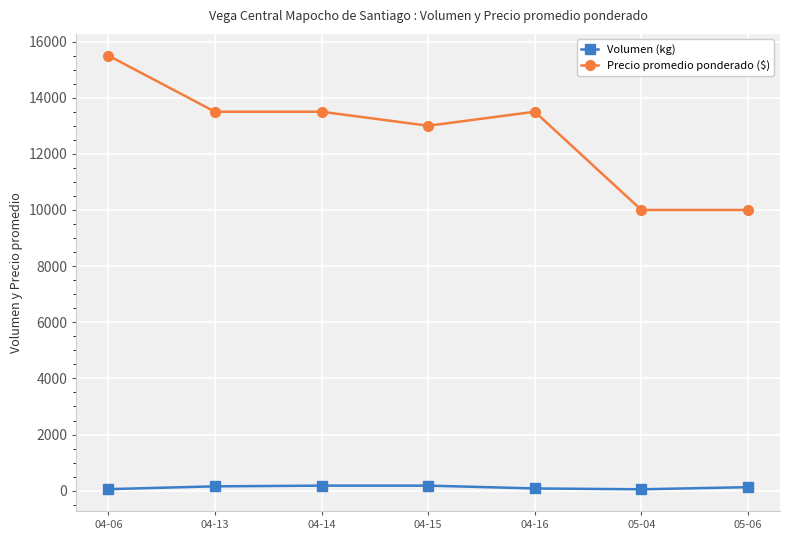

The value of Precio promedio ponderado ($) at 04-16 is 21117. True or false?

False